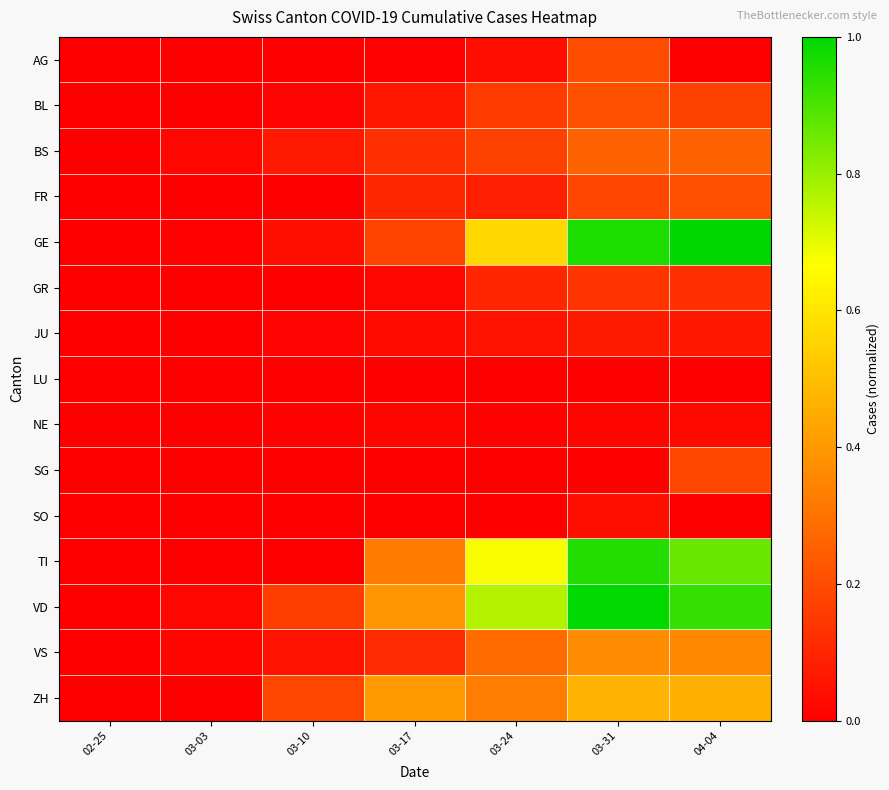

What is the total value across all series at 03-31?

4.9